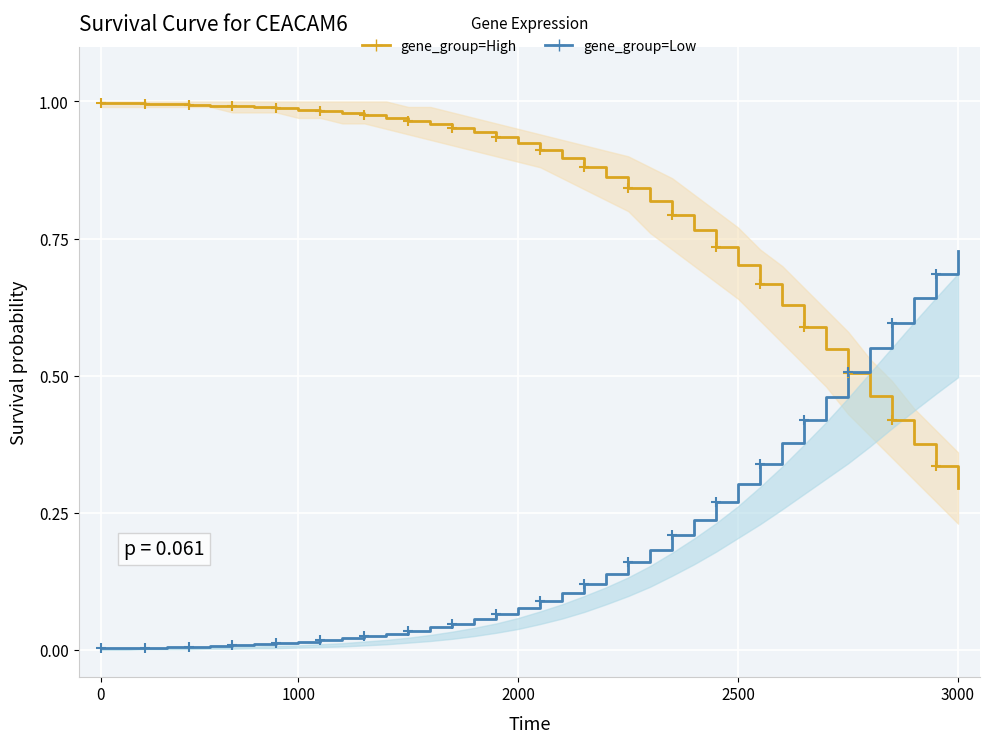

Is it true that gene_group=High equals 0.1 at 37?

False